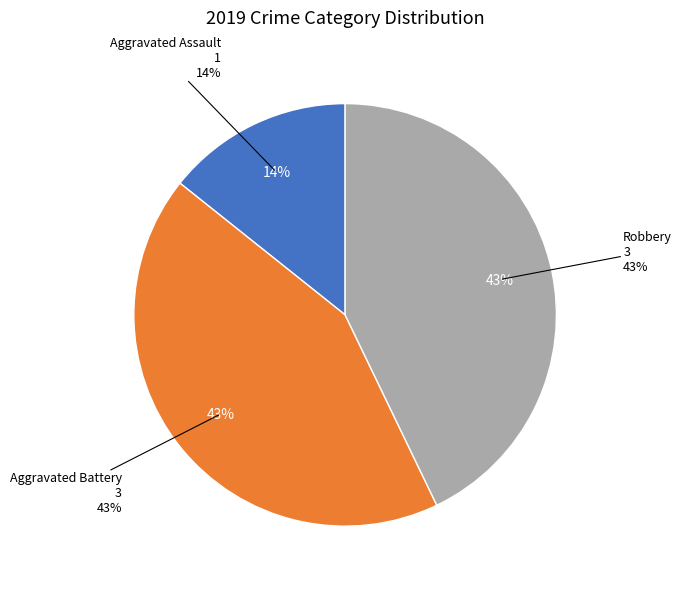

Rank the categories by value from lowest to highest.

Aggravated Assault, Aggravated Battery, Robbery